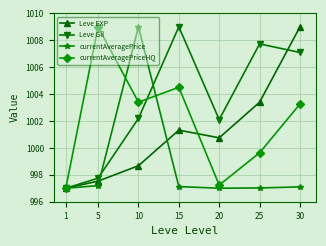

Reading right to left, list all the values displayed in this chart.

Leve EXP: 1009.0	1003.4	1000.8	1001.3	998.7	997.5	997.0
Leve Gil: 1007.1	1007.7	1002.1	1009.0	1002.2	997.8	997.0
currentAveragePrice: 997.1	997.0	997.0	997.1	1009.0	997.2	997.0
currentAveragePriceHQ: 1003.3	999.6	997.2	1004.5	1003.4	1009.0	997.0